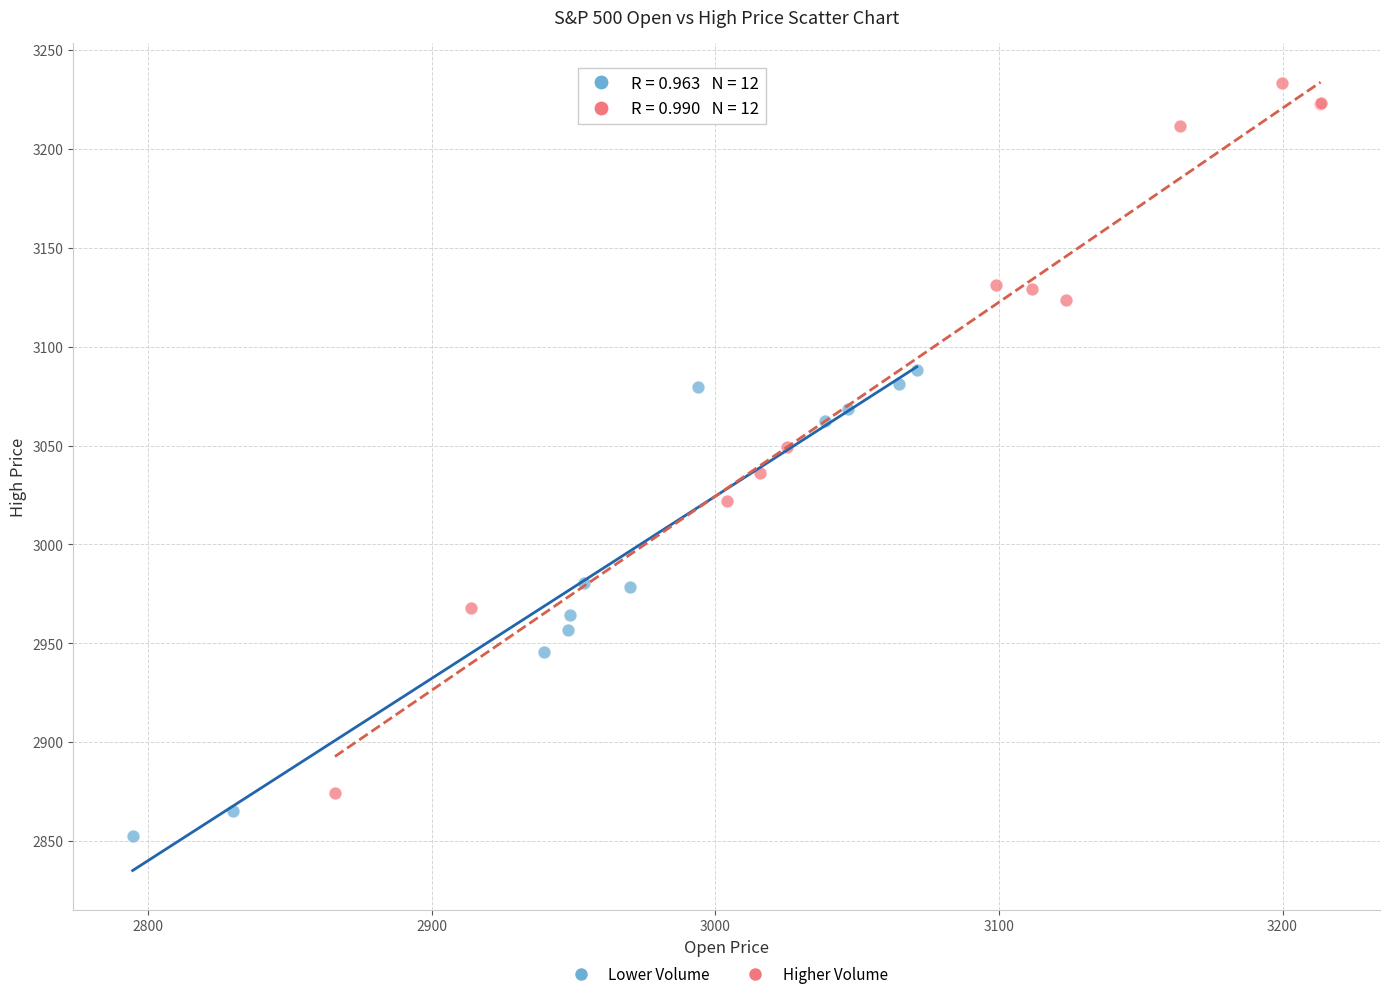

What are all the series names shown in the legend?

Lower Volume, Higher Volume